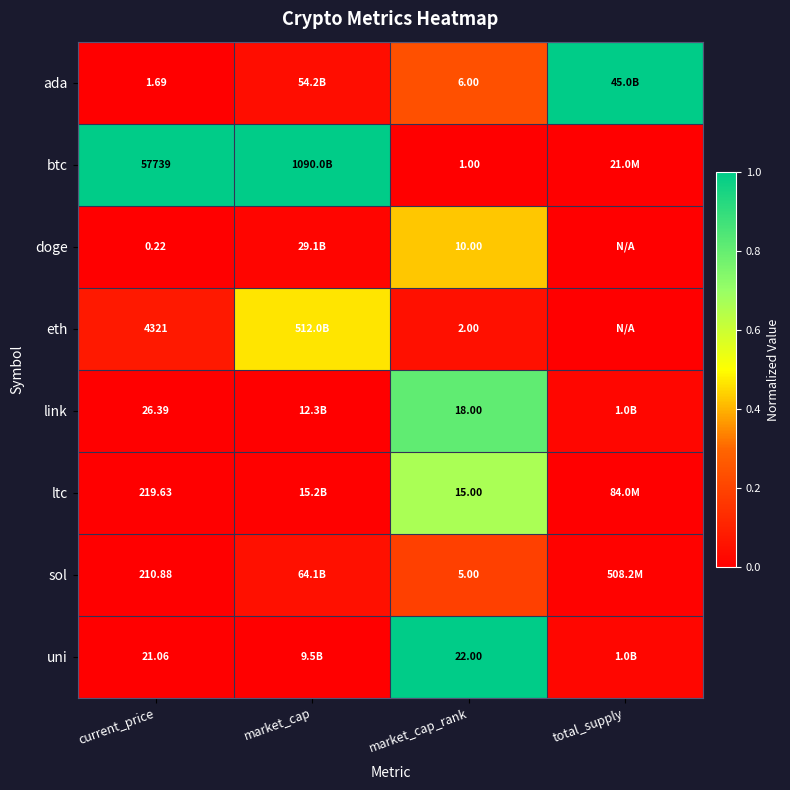

Which has a higher value, market_cap_rank or market_cap?

market_cap_rank